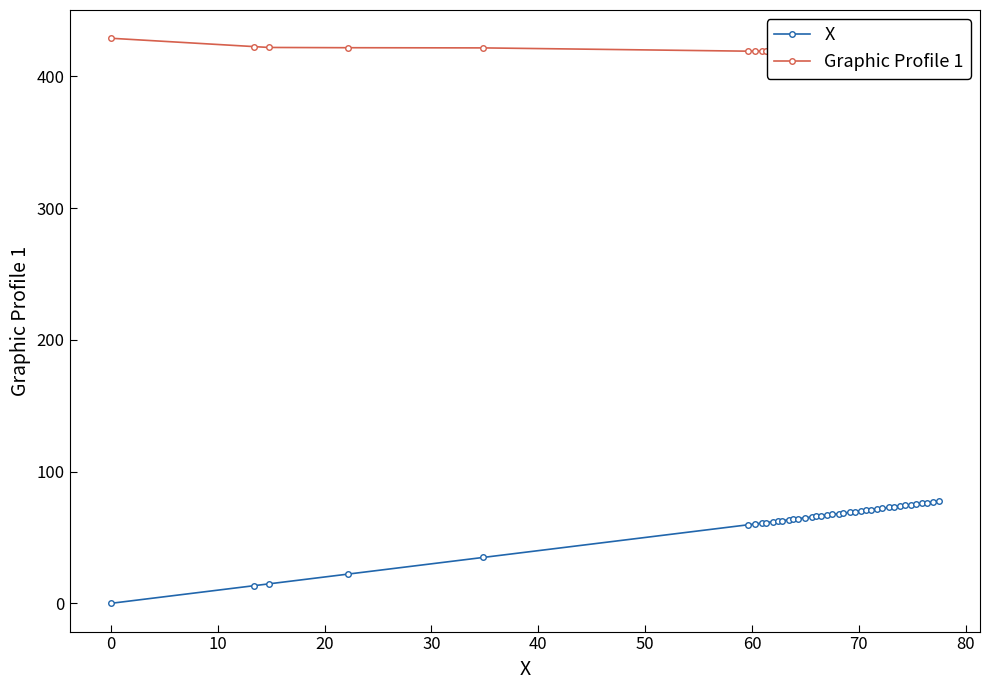

How many categories are shown in the chart?

40